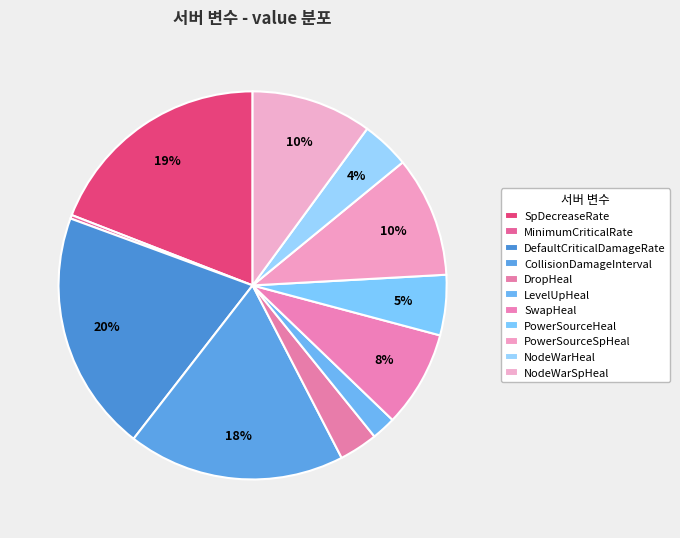

What is the change in value from PowerSourceHeal to NodeWarSpHeal?

+0.2